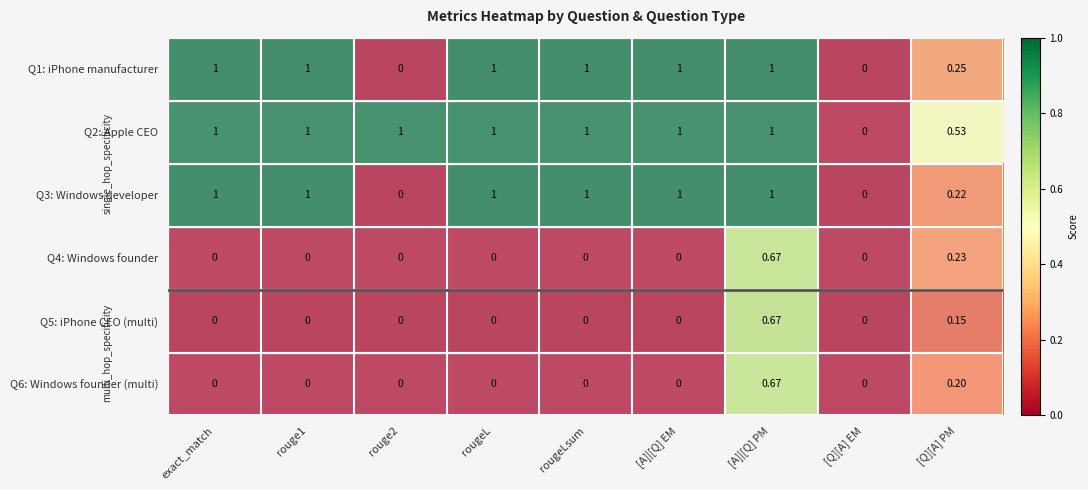

Is the value of Q6: Windows founder (multi) at exact_match greater than the value of Q3: Windows developer at [A]|[Q] PM?

No